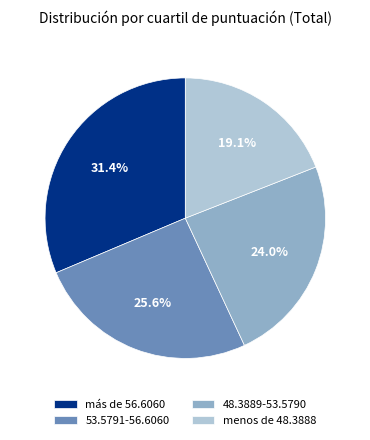

To the nearest percent, what is the combined percentage of 48.3889-53.5790 and más de 56.6060?

55%